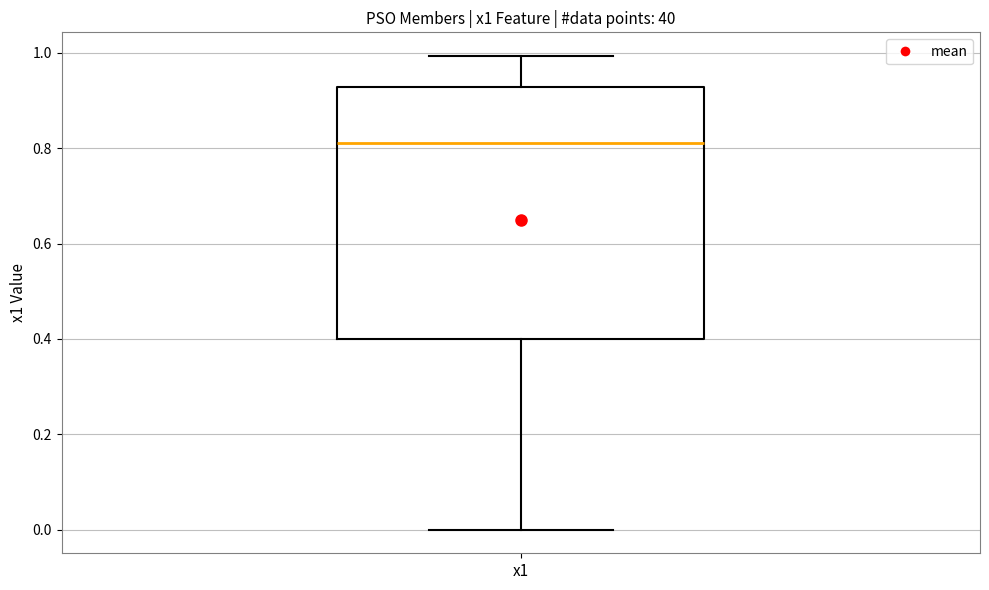

Where does the median line of the box for x1 sit on the y-axis? The values are not printed on the chart, so give them approximately, as read against the axis.

0.82